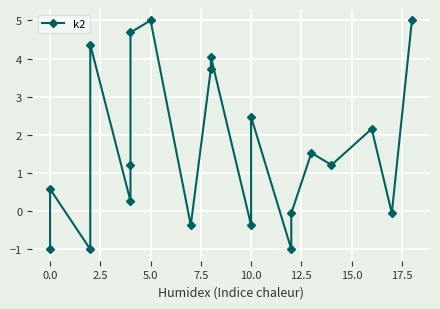

What is the maximum value shown in the chart?

5.0